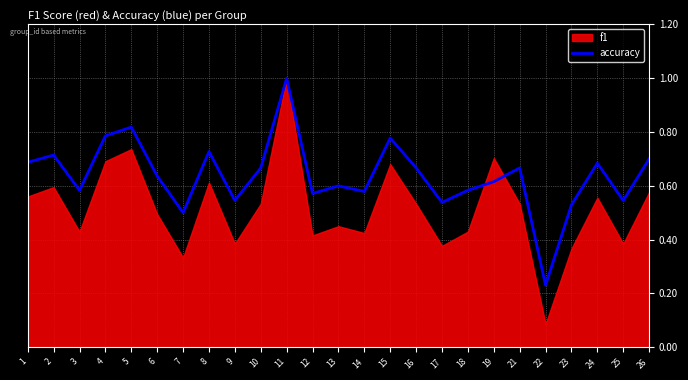

What is the difference between the maximum and minimum values?

0.8